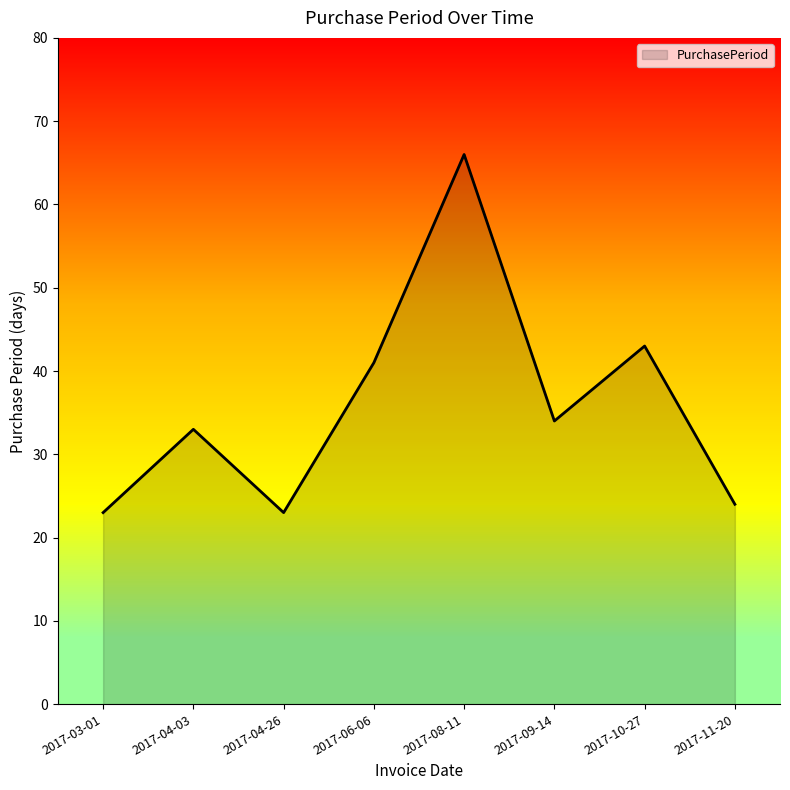

What position from the right is 2017-08-11?

4